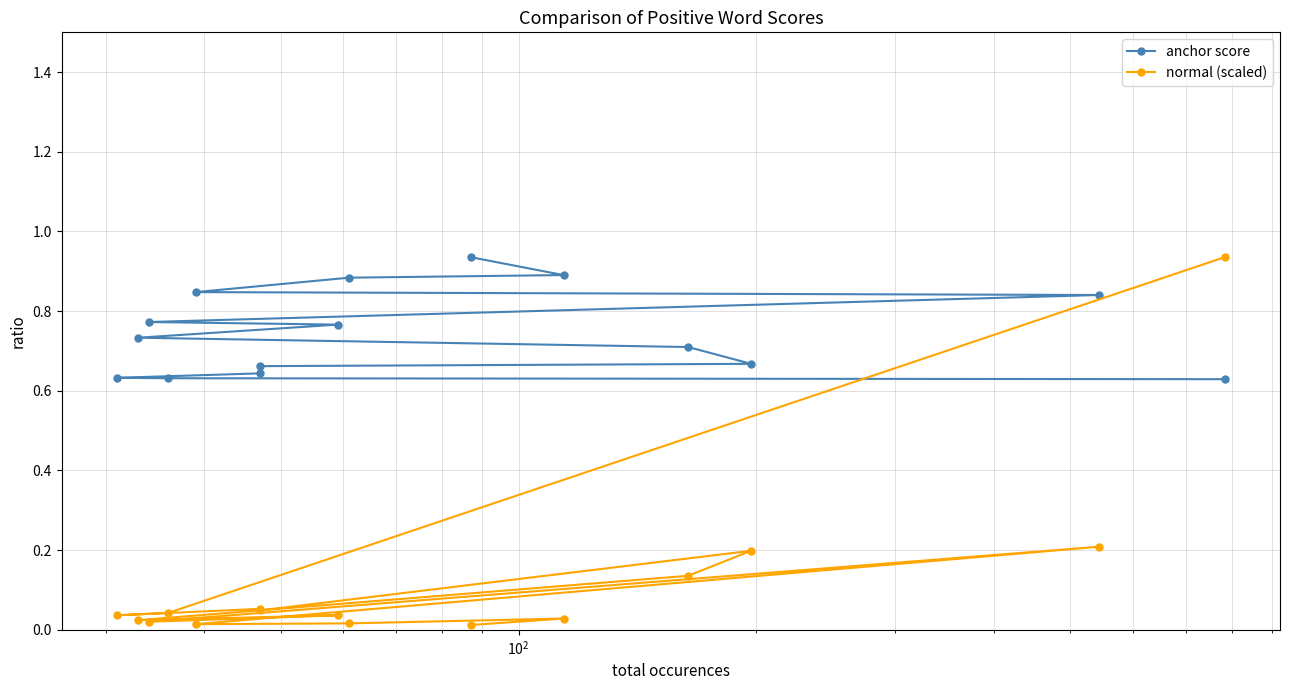

True or false: normal (scaled) and anchor score intersect in this chart.

True